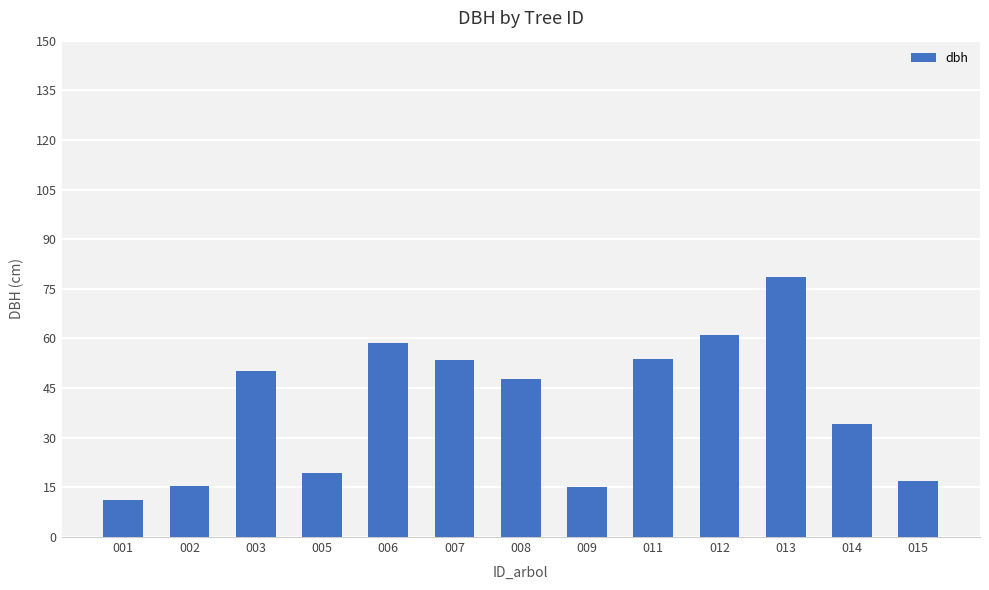

What is the difference between the maximum and minimum values?

67.3